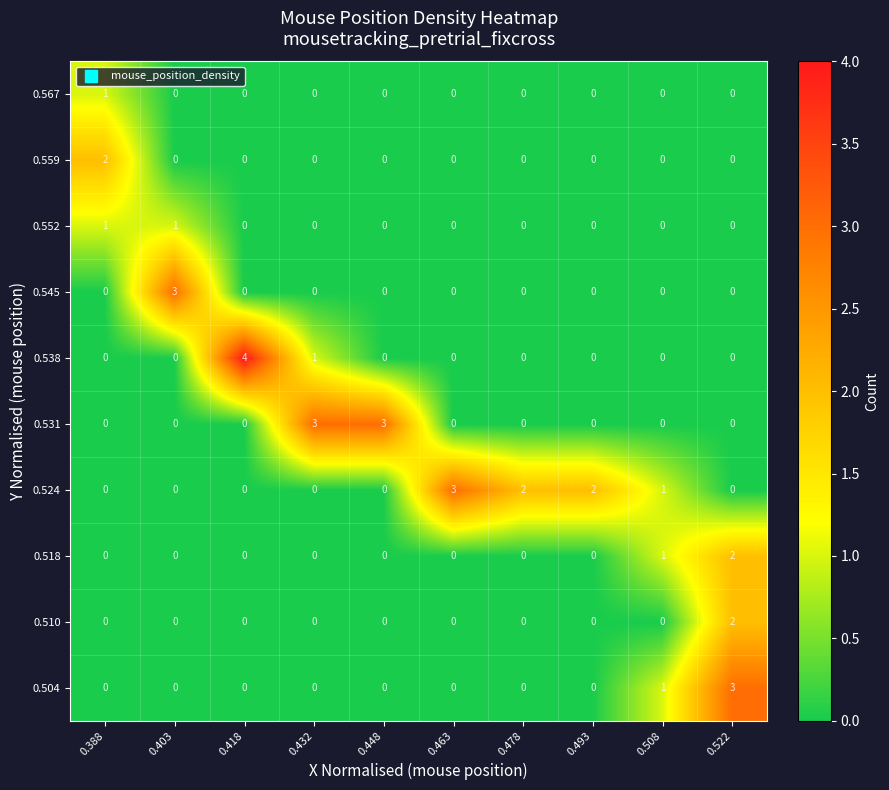

Which series has the largest total across all categories?

0.524